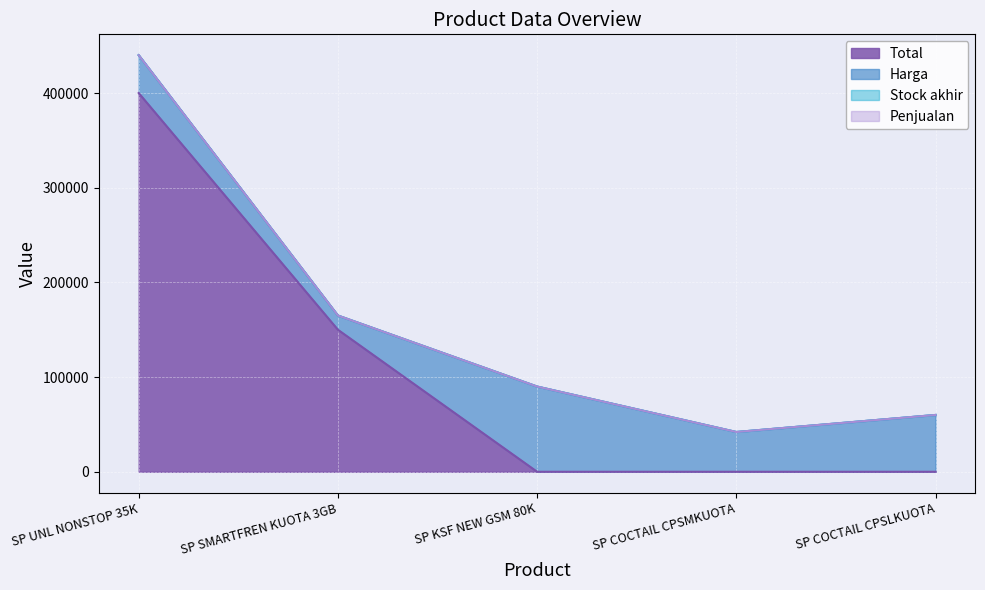

Is the value of Penjualan at SP UNL NONSTOP 35K greater than the value of Total at SP UNL NONSTOP 35K?

No